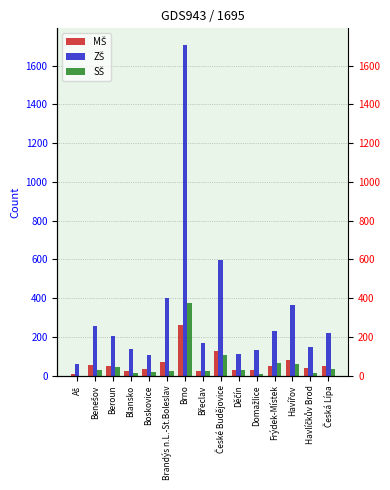

Rank the series by their maximum value, from lowest to highest.

MŠ, SŠ, ZŠ